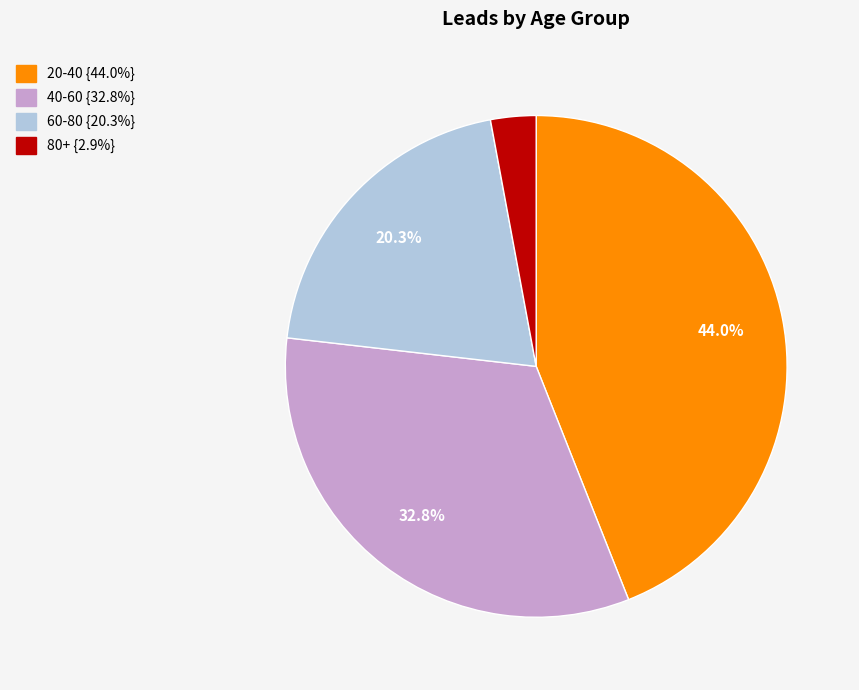

Does any single category account for the majority?

No